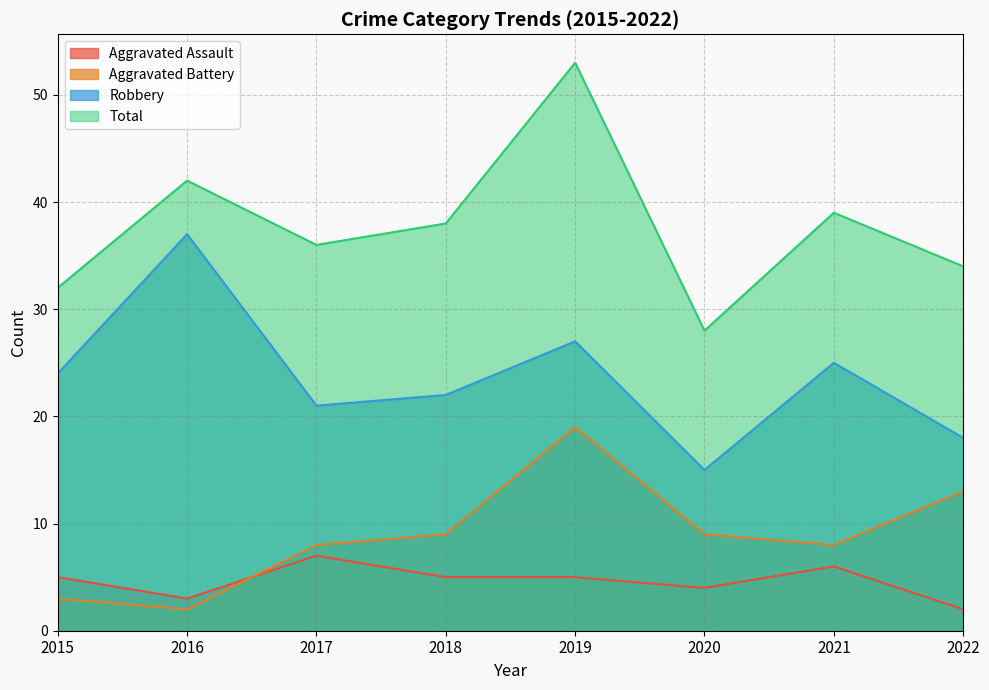

True or false: Aggravated Assault and Total intersect in this chart.

False